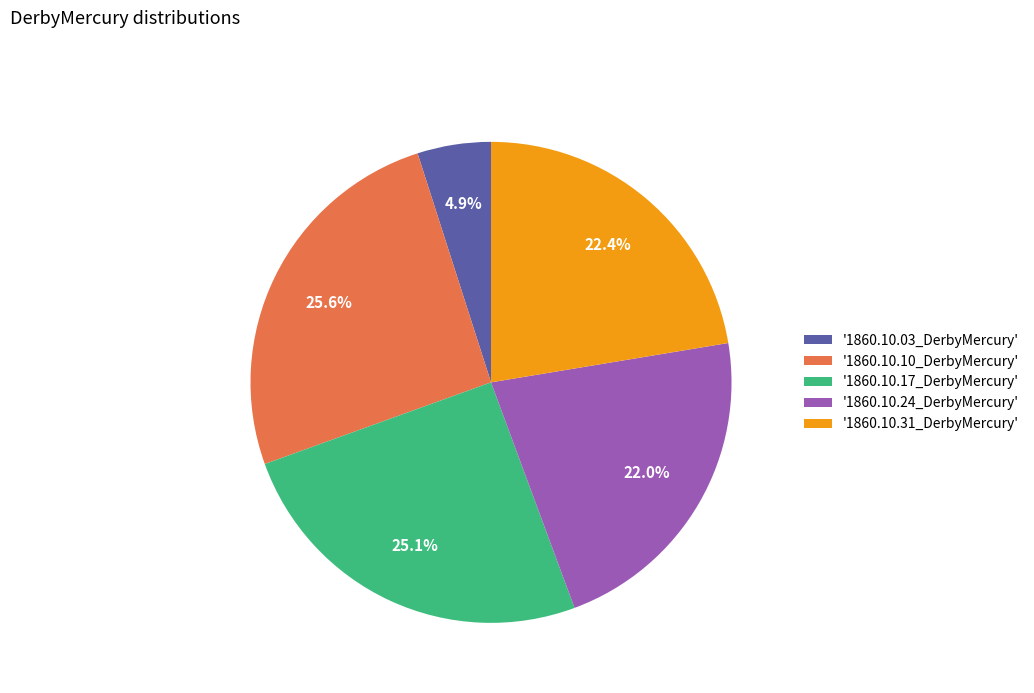

Is there a majority slice in this chart?

No